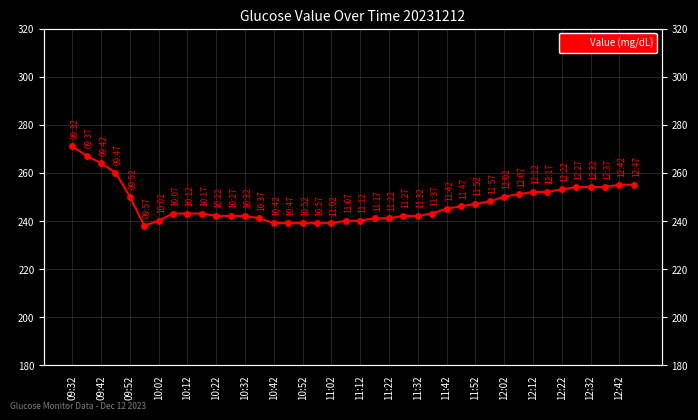

Is it true that the value at 10:52 is 404?

False